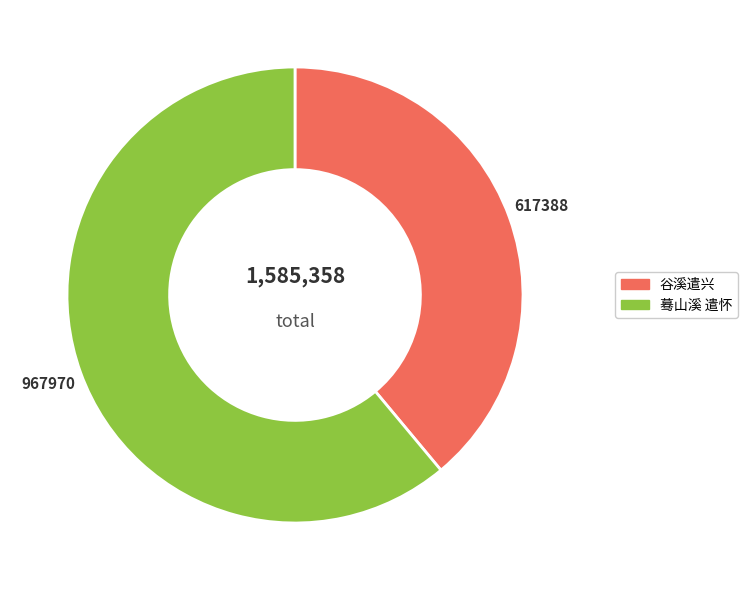

Does 谷溪遣兴 represent more than half of the total?

No